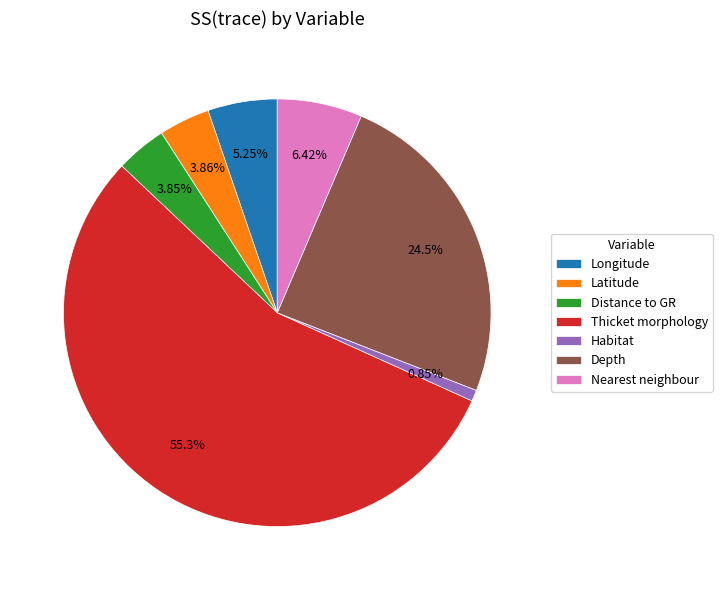

Which category has the smallest portion of the pie?

Habitat